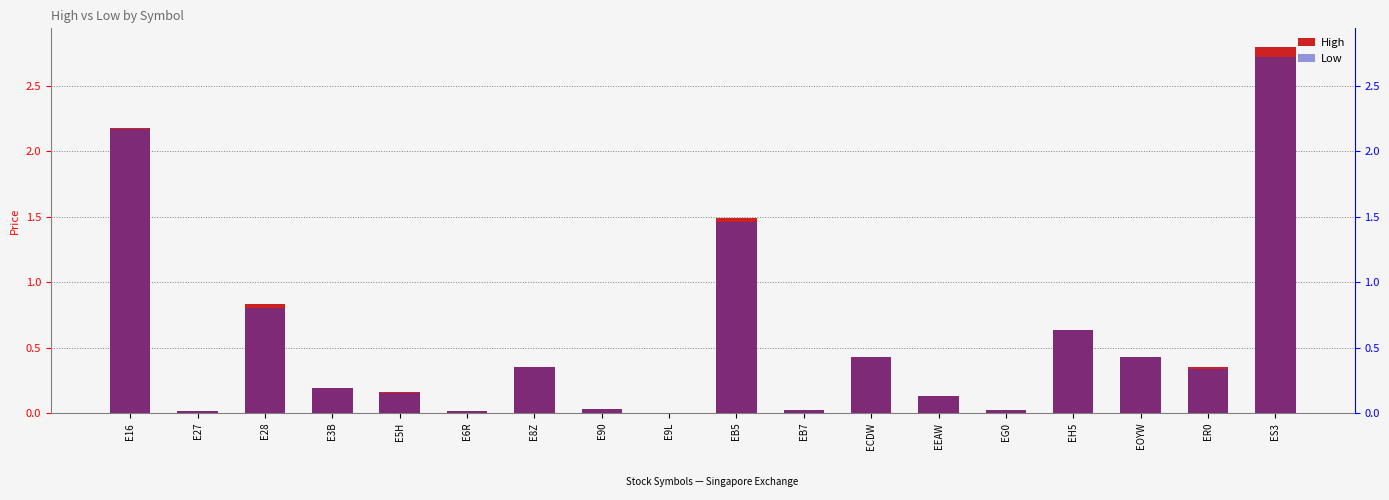

List the labels in order of Low value, largest first.

ES3, E16, EB5, E28, EH5, EOYW, ECDW, E8Z, ER0, E3B, E5H, EEAW, E90, EG0, EB7, E6R, E27, E9L